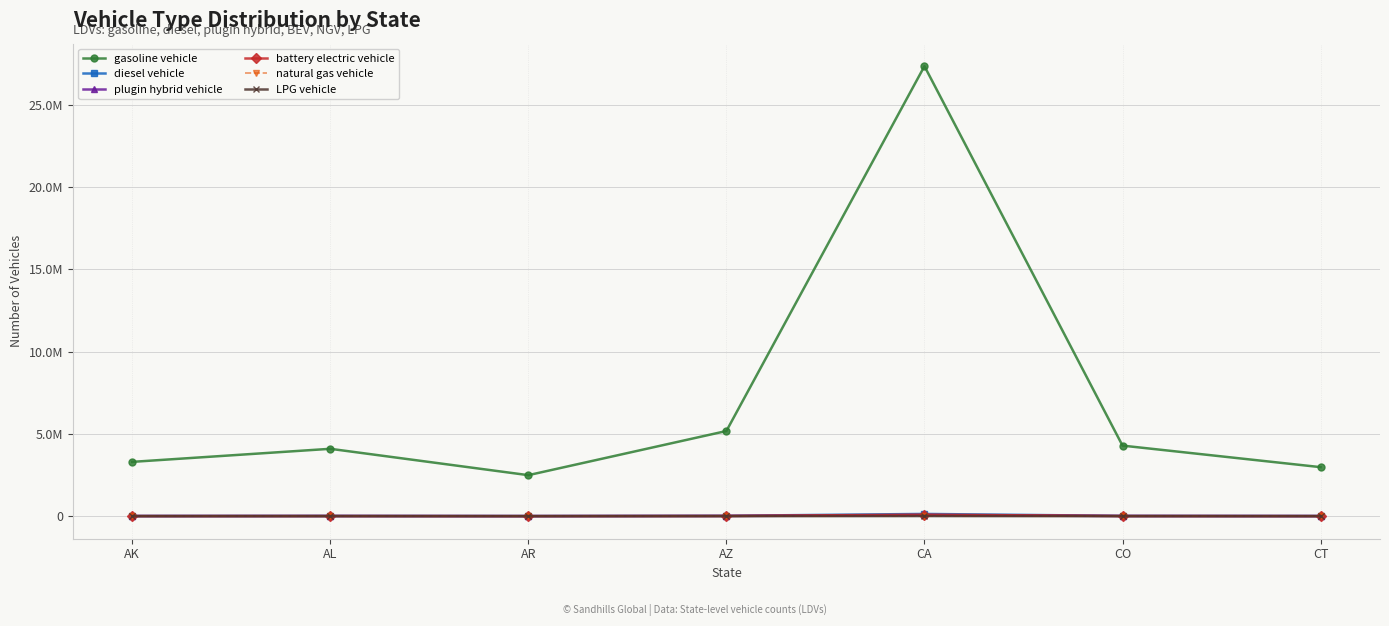

Where is the first local maximum for gasoline vehicle?

AL